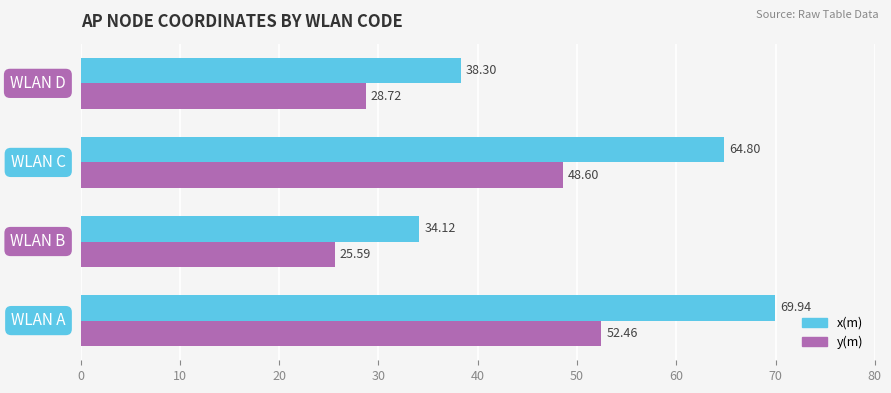

Which series has the widest spread of values?

x(m)